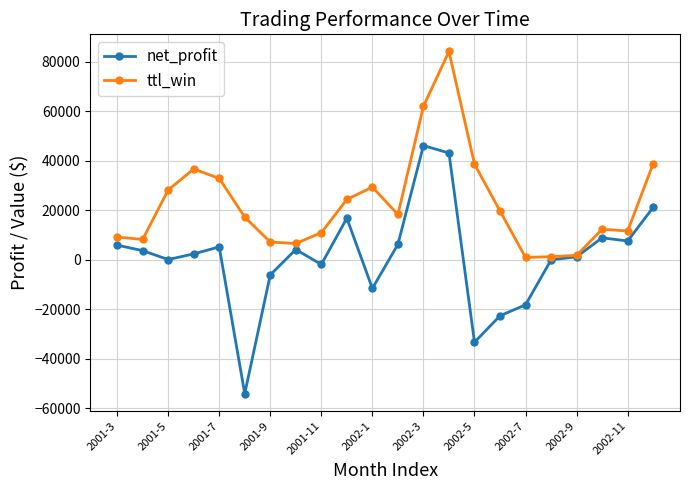

Which series has the largest total across all categories?

ttl_win